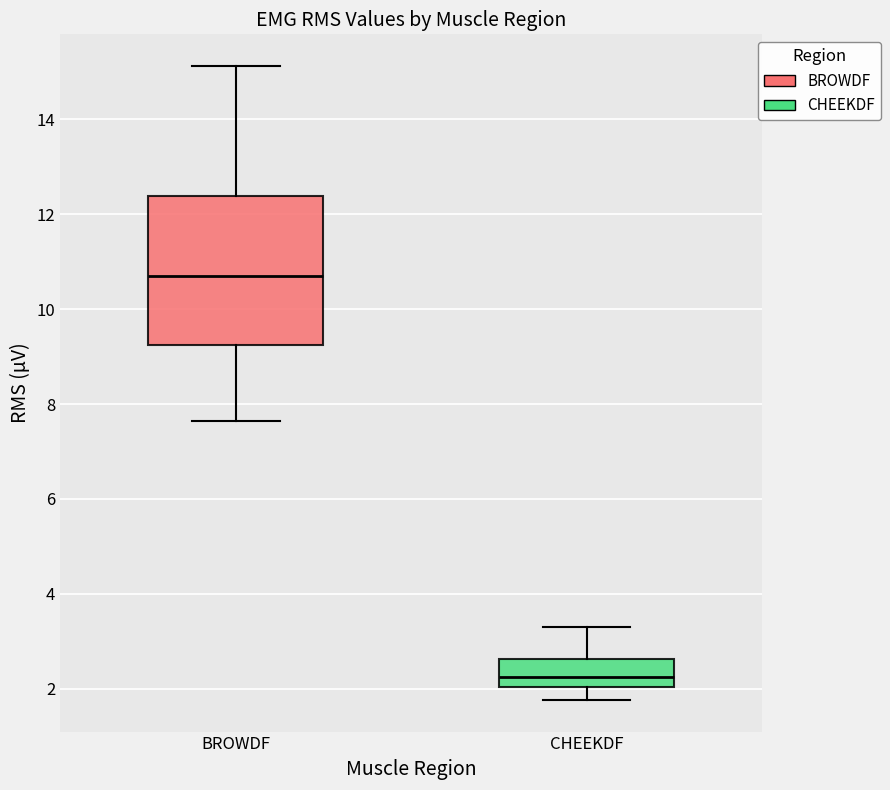

Where does the median line of the box for BROWDF sit on the y-axis? The values are not printed on the chart, so give them approximately, as read against the axis.

10.8